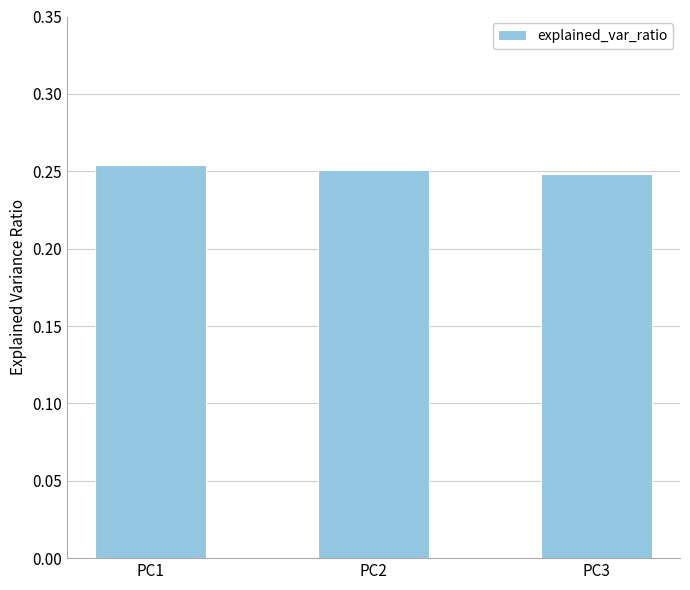

Count the values in the range 0 to 1.

3